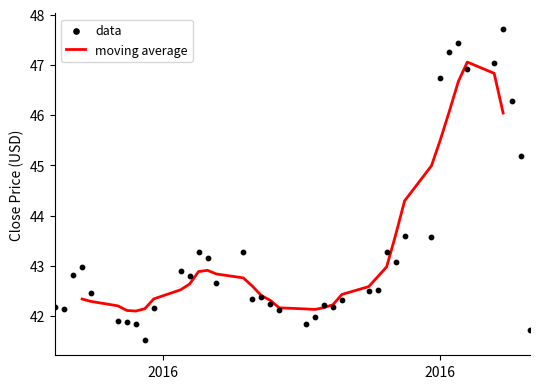

What are all the series names shown in the legend?

moving average, data